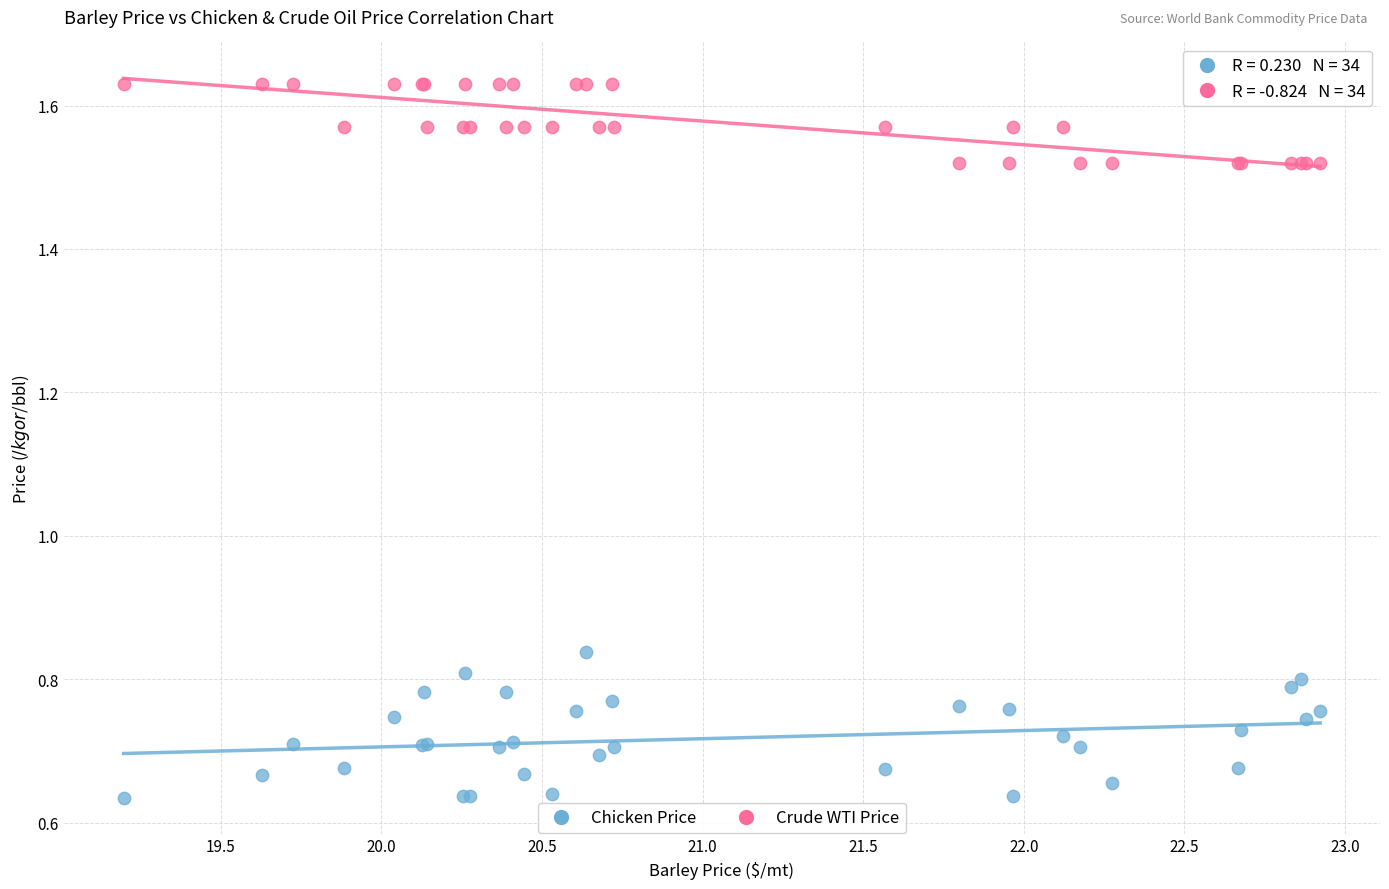

What is the X range (max minus min) for the scatter plot?

3.7